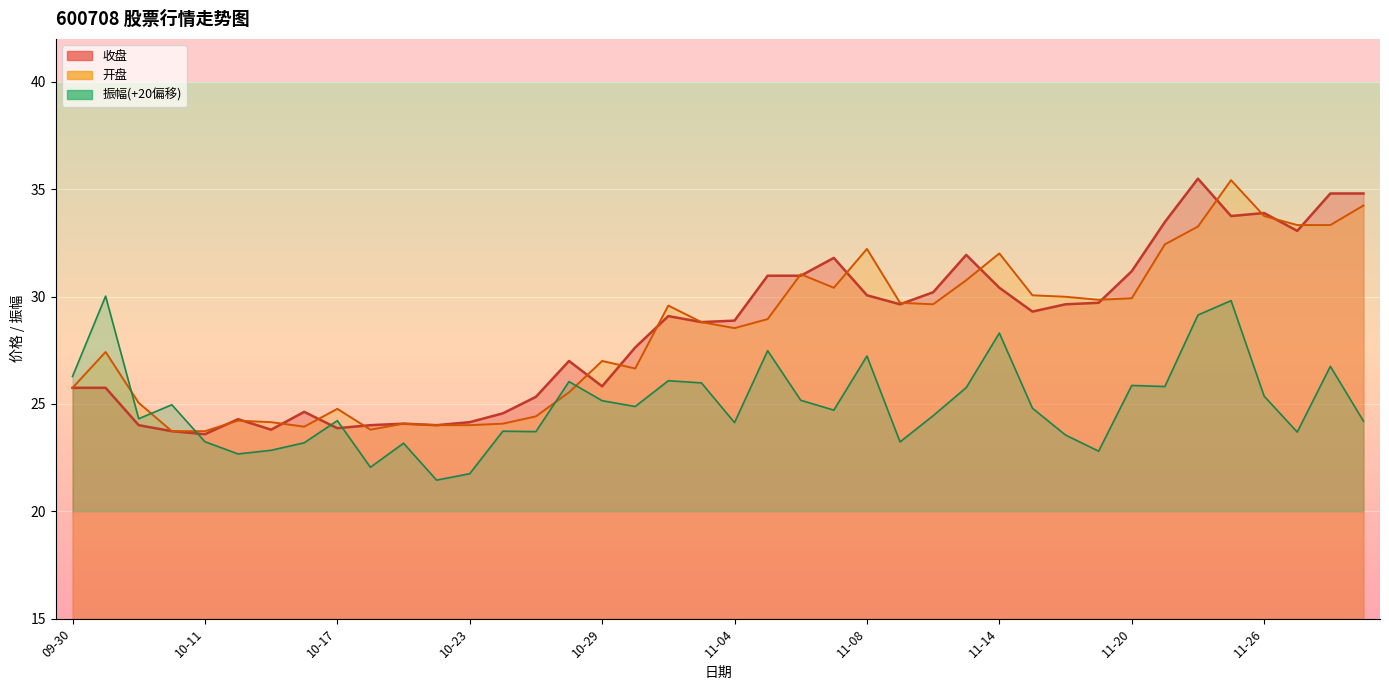

What is the sum of all 振幅 values?

998.0